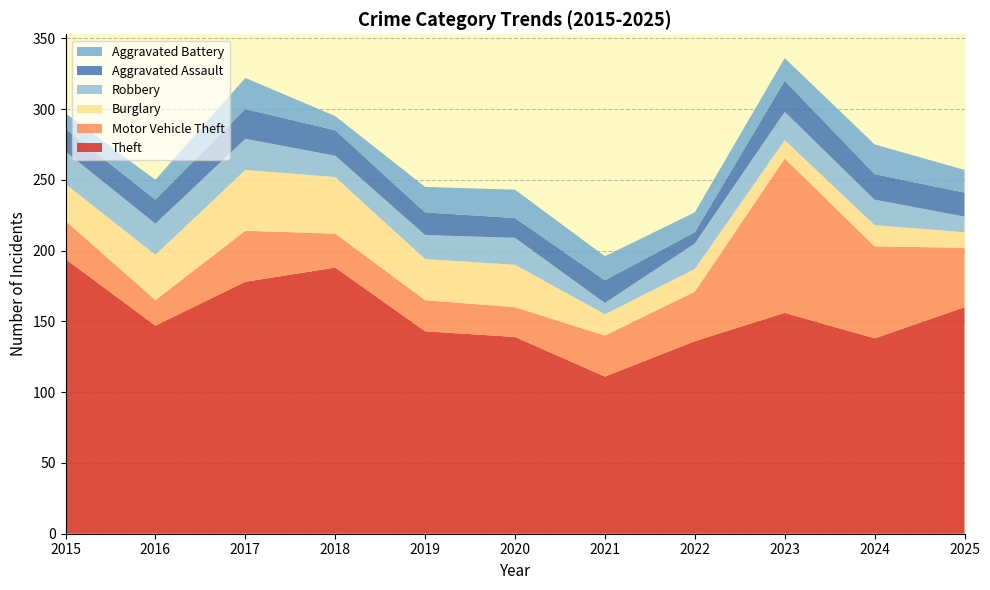

Reading left to right, what are all the values shown in this chart?

Theft: 2015=194	2016=147	2017=178	2018=188	2019=143	2020=139	2021=111	2022=136	2023=156	2024=138	2025=160
Motor Vehicle Theft: 2015=27	2016=18	2017=36	2018=24	2019=22	2020=21	2021=29	2022=35	2023=109	2024=65	2025=42
Burglary: 2015=26	2016=32	2017=43	2018=40	2019=29	2020=30	2021=15	2022=16	2023=13	2024=15	2025=11
Robbery: 2015=23	2016=22	2017=22	2018=15	2019=17	2020=19	2021=8	2022=18	2023=20	2024=18	2025=11
Aggravated Assault: 2015=16	2016=17	2017=21	2018=18	2019=16	2020=14	2021=16	2022=8	2023=22	2024=18	2025=17
Aggravated Battery: 2015=11	2016=14	2017=22	2018=10	2019=18	2020=20	2021=17	2022=14	2023=16	2024=21	2025=16